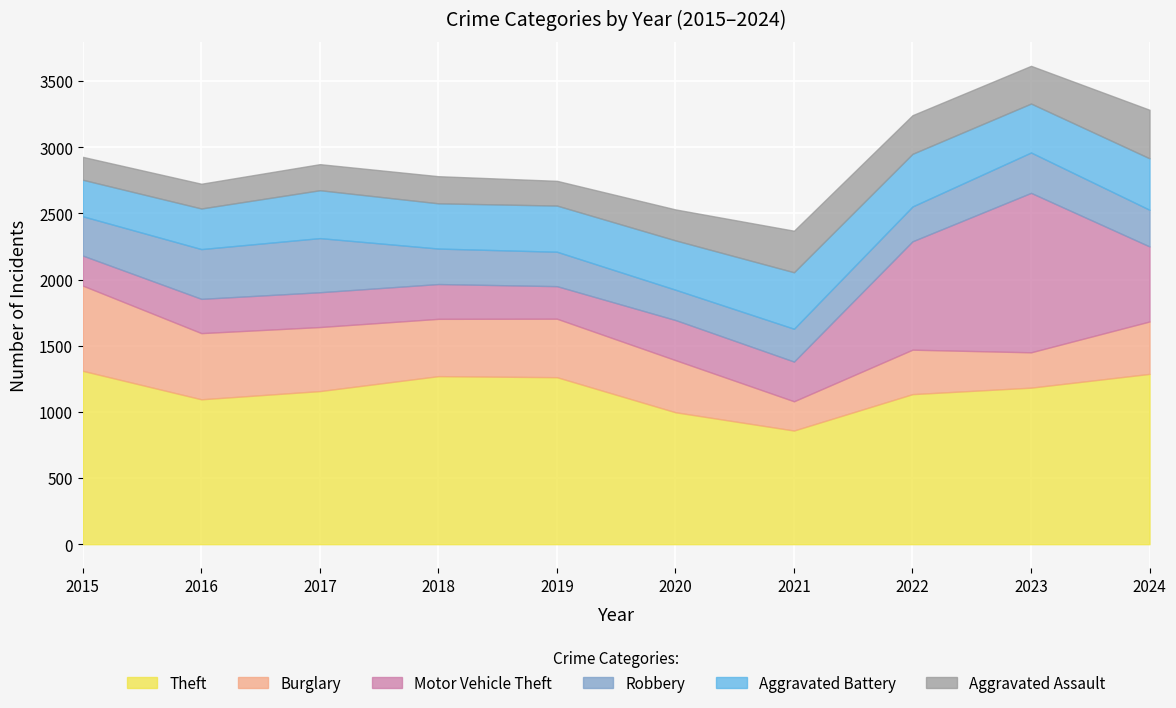

Which category has the highest value in the Theft series?

2015